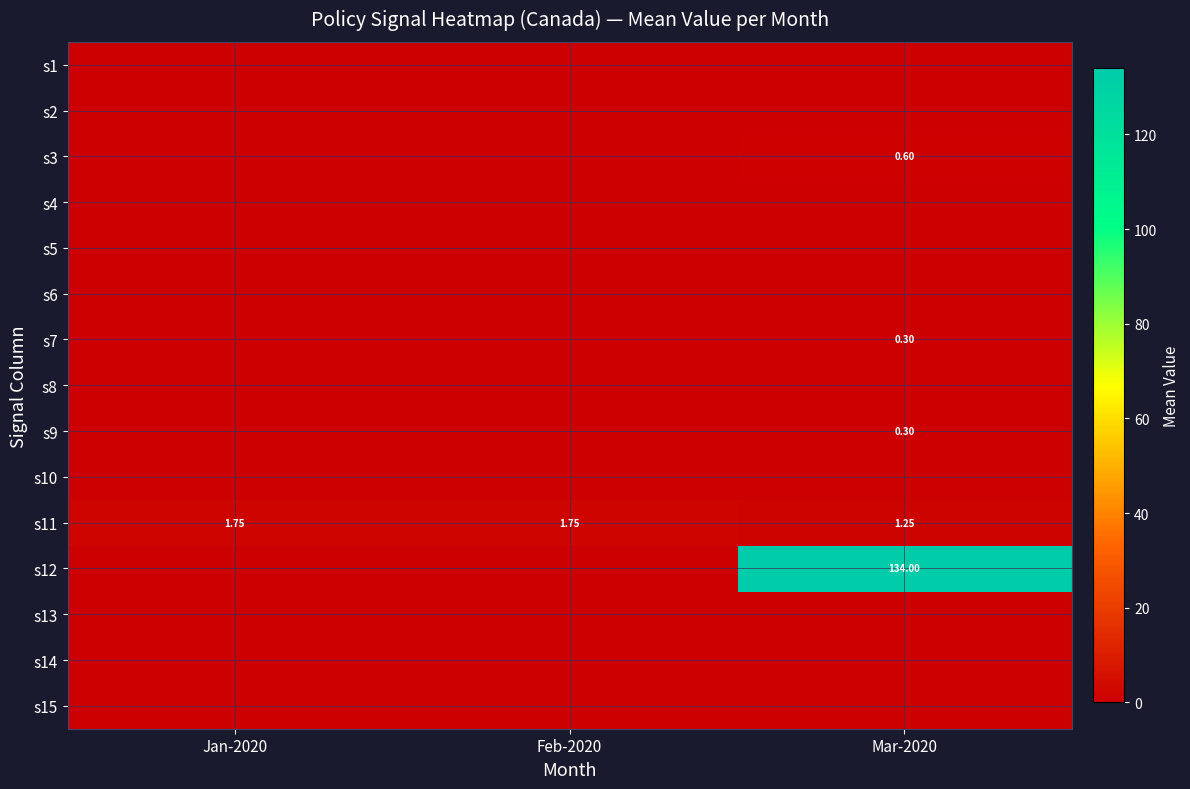

Rank the series at Jan-2020 from highest to lowest value.

s11, s1, s2, s3, s4, s5, s6, s7, s8, s9, s10, s12, s13, s14, s15